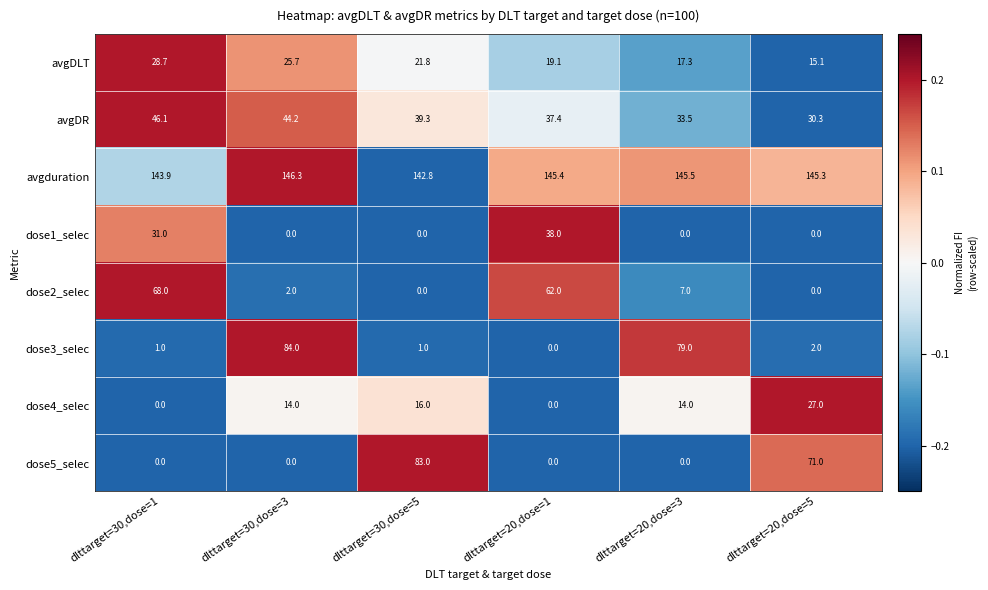

Where does the avgDLT series first go above 21?

dlttarget=30,dose=1